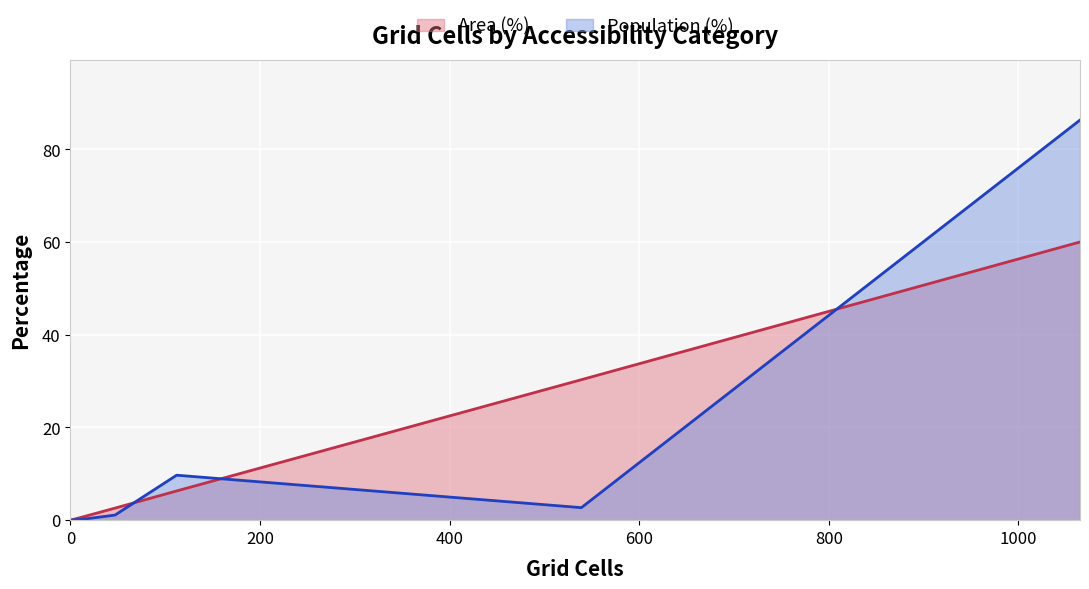

How many times do Population (%) and Area (%) cross each other?

3